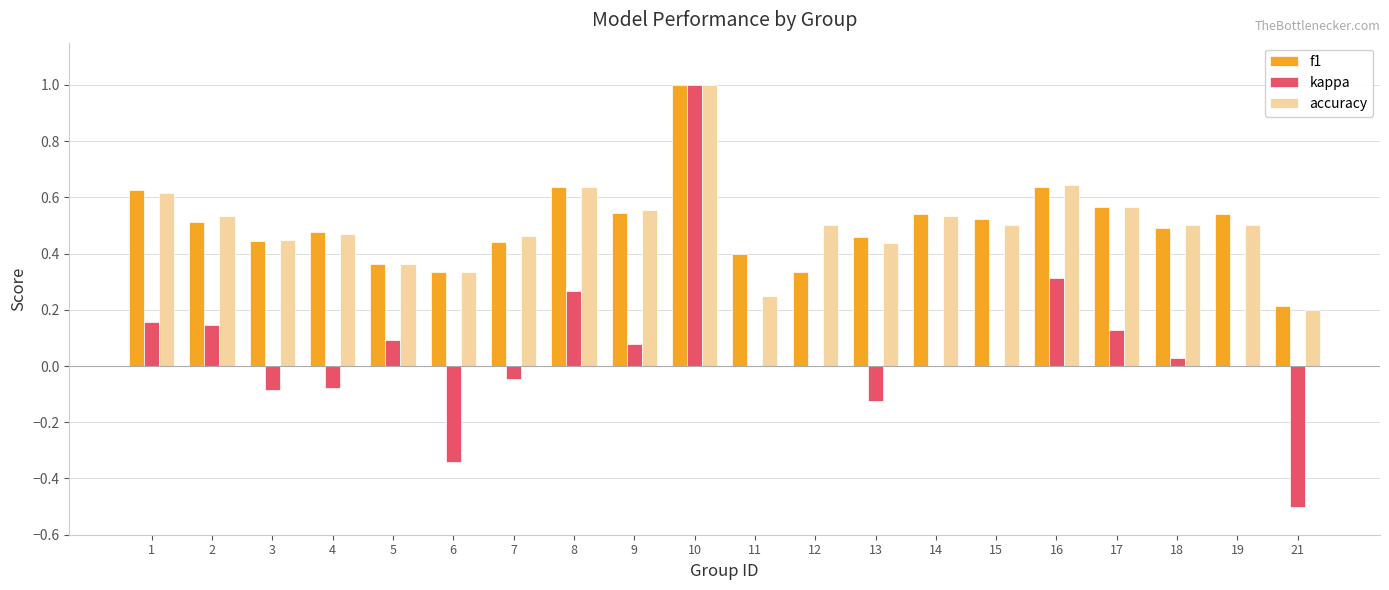

Does the chart contain stacked bars?

No